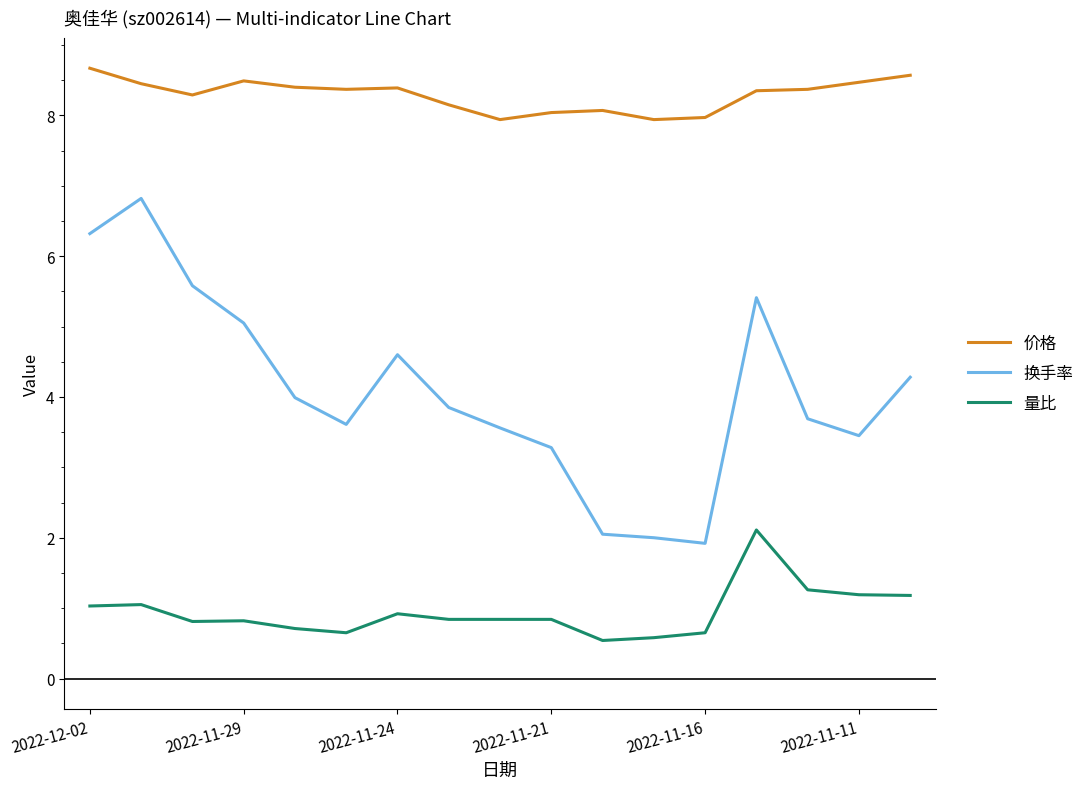

Which series has the largest total across all categories?

价格